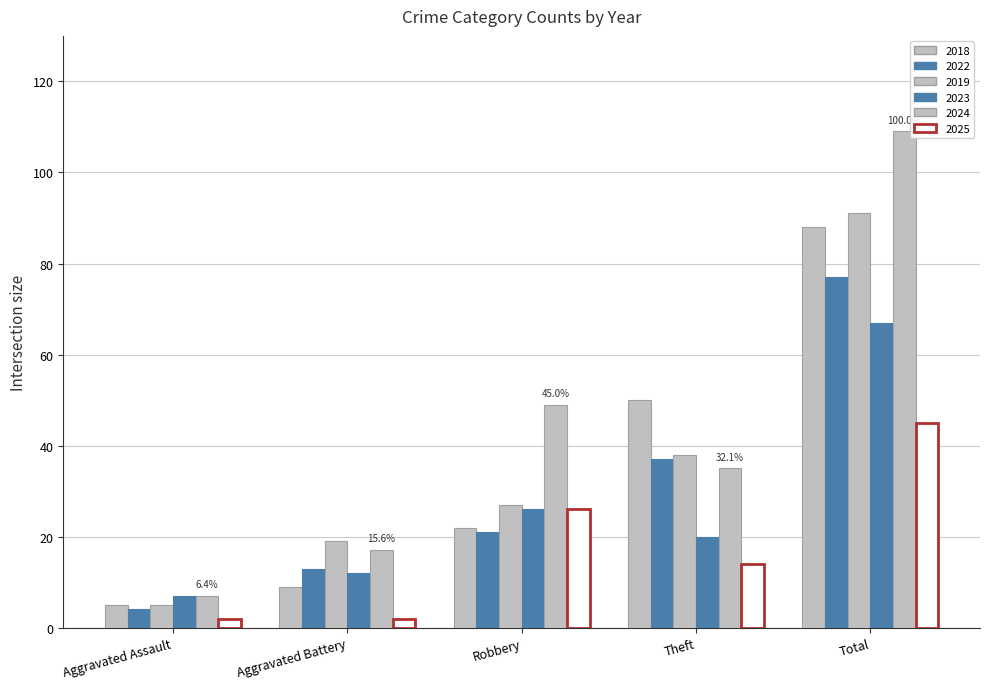

What is the value of the 2025 bar at the 1st from the left?

2